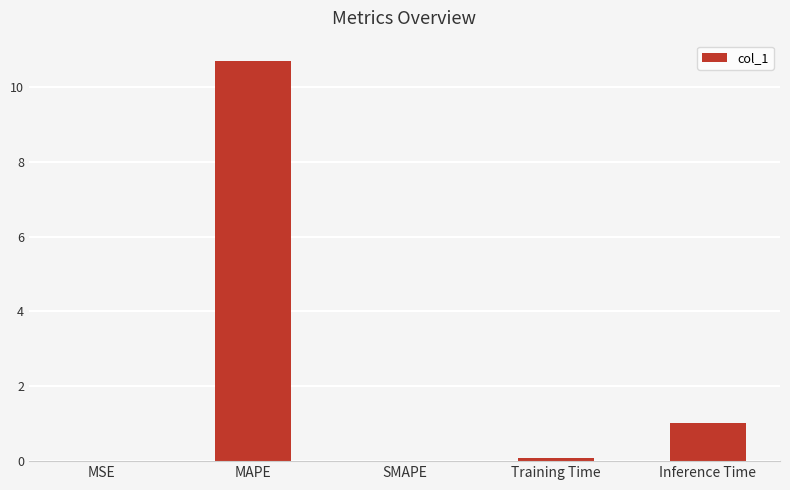

Where is the data nearest to the value 5?

Inference Time